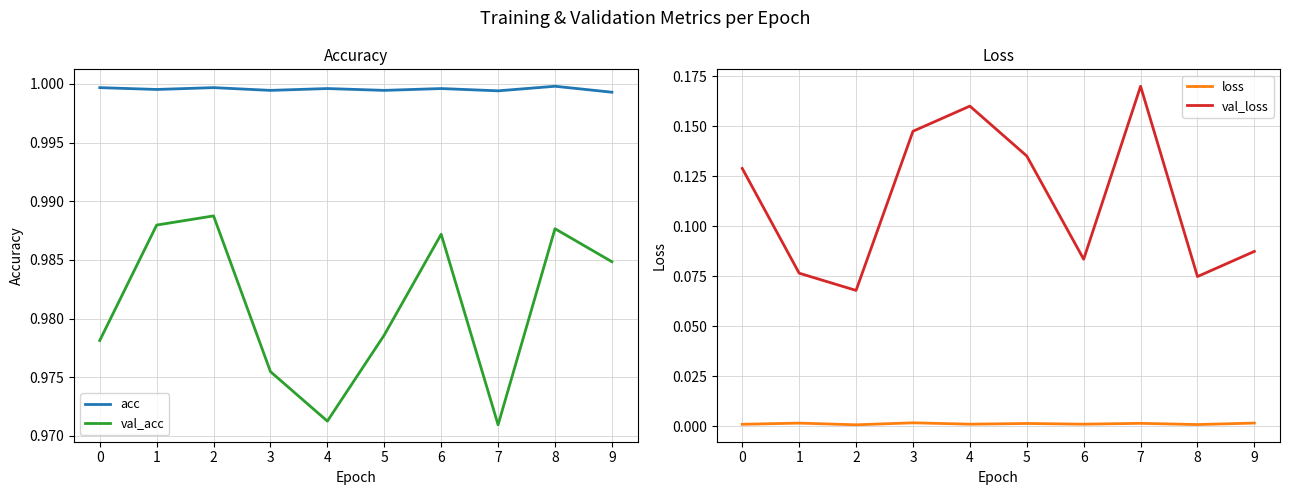

How many categories are shown in the chart?

10